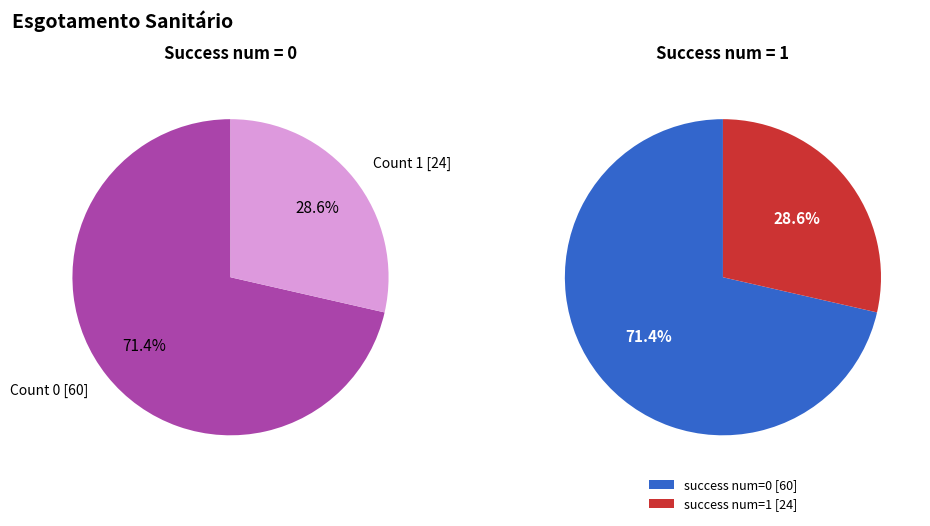

To the nearest percent, what is the average slice percentage?

50%